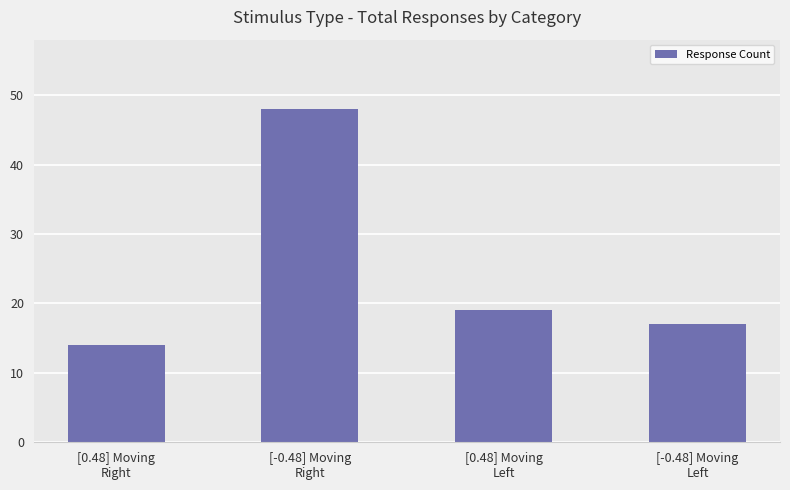

What is the difference between the maximum and minimum values?

34